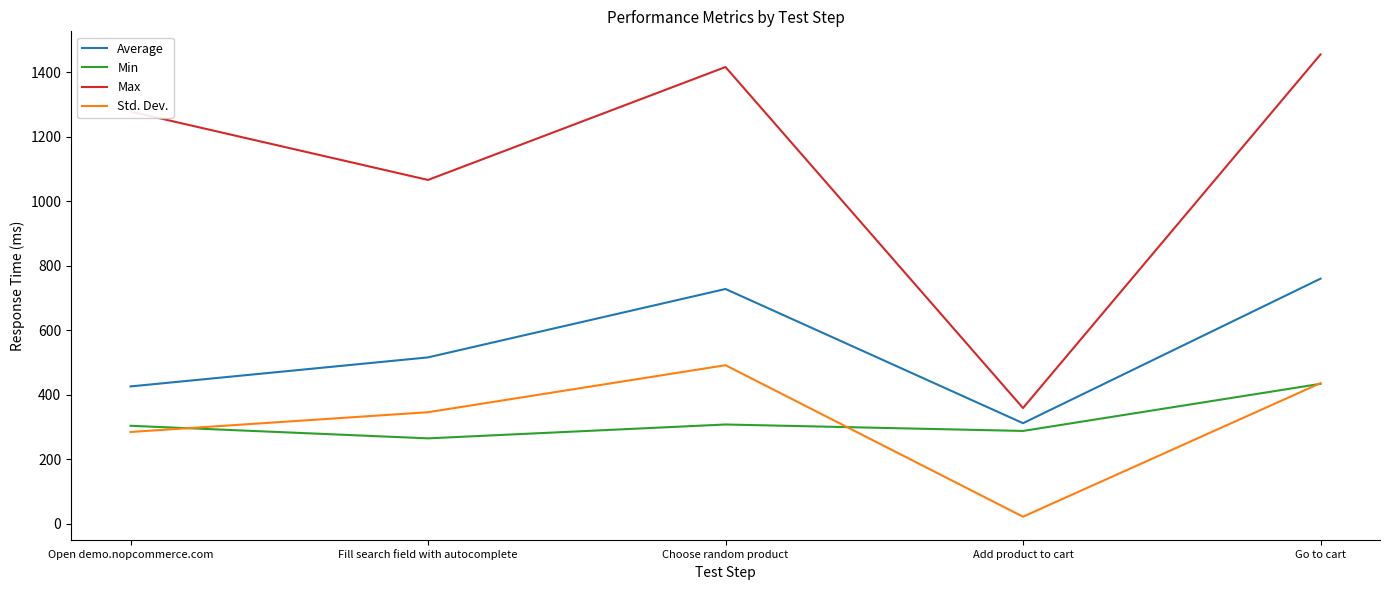

How many lines are shown in the chart?

4